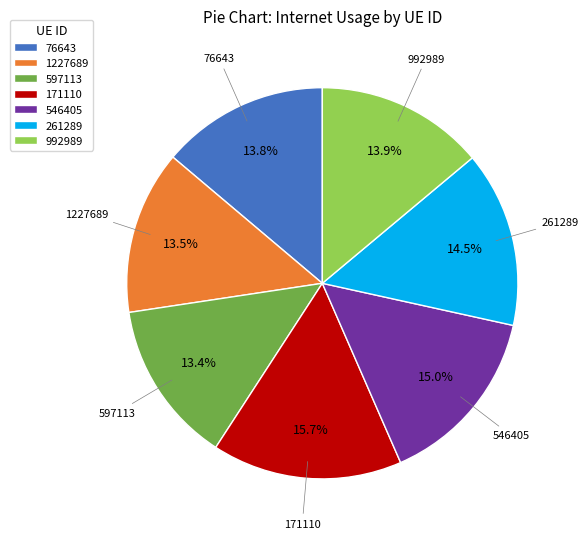

What portion of the pie excludes 597113?

86.6%